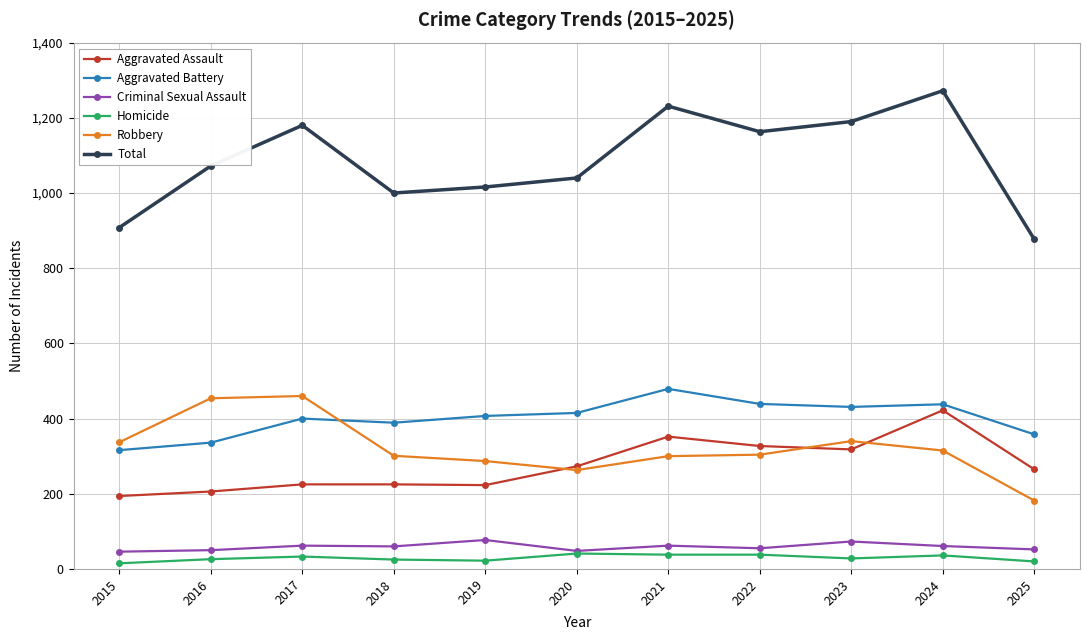

Which label corresponds to the largest value in the chart?

2024